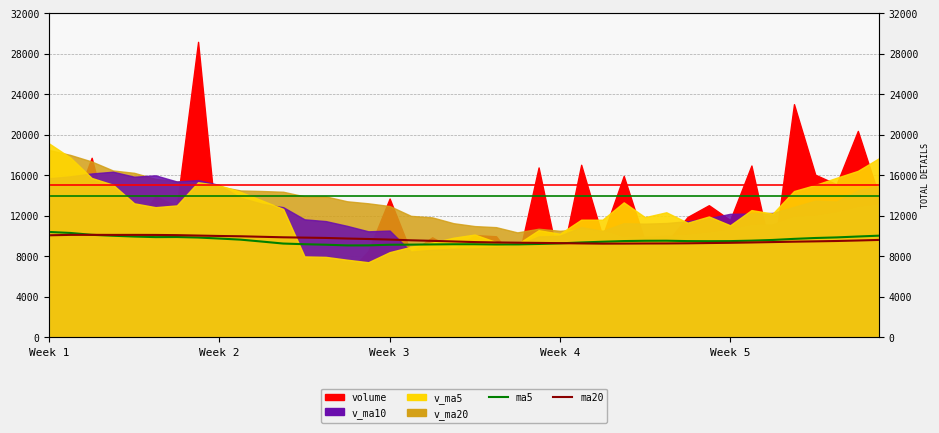

At which label does ma5 reach its peak?

Week 1